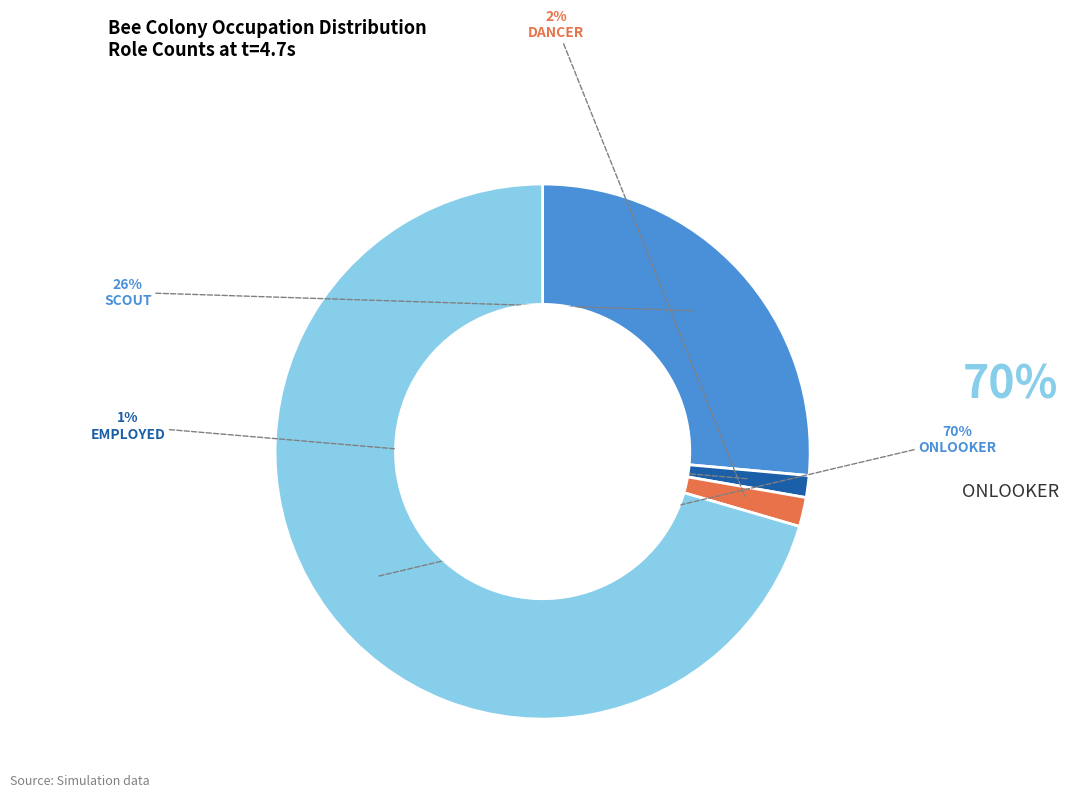

Does any single category account for the majority?

Yes